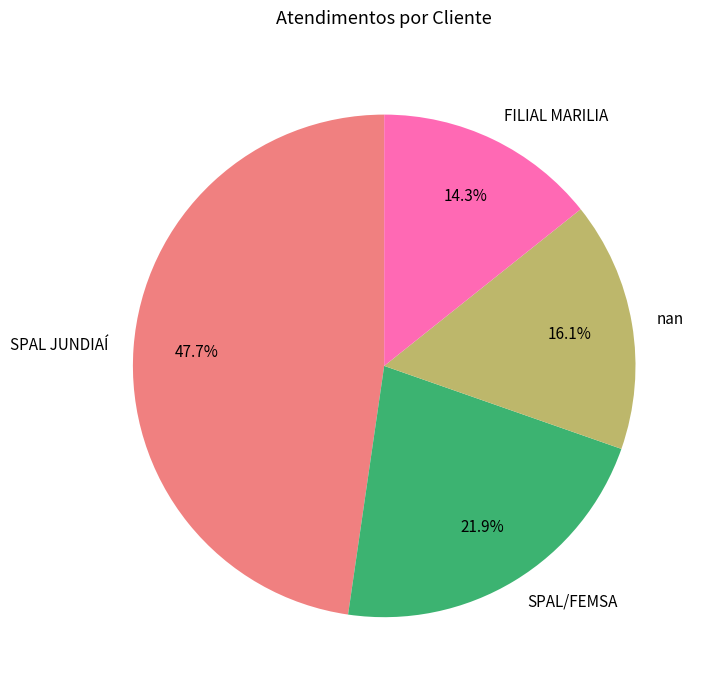

Is there a majority slice in this chart?

No